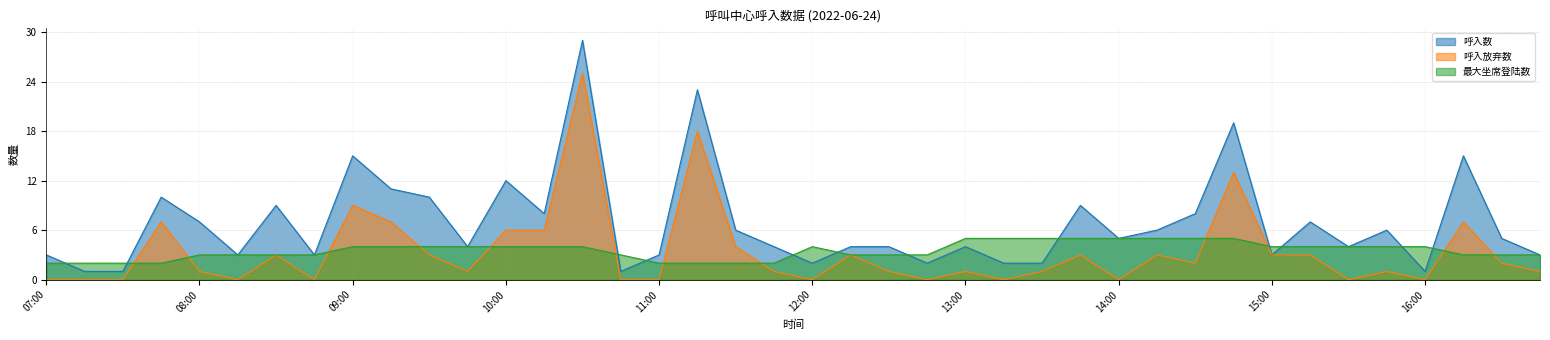

Is it true that 呼入放弃数 equals 16 at 08:45?

False